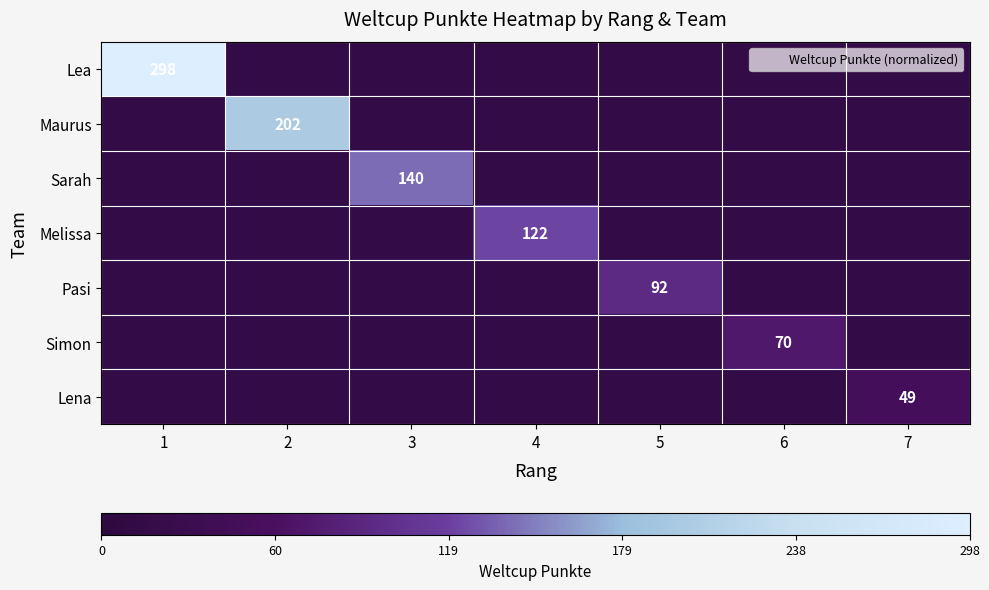

Which series has the widest spread of values?

Lea